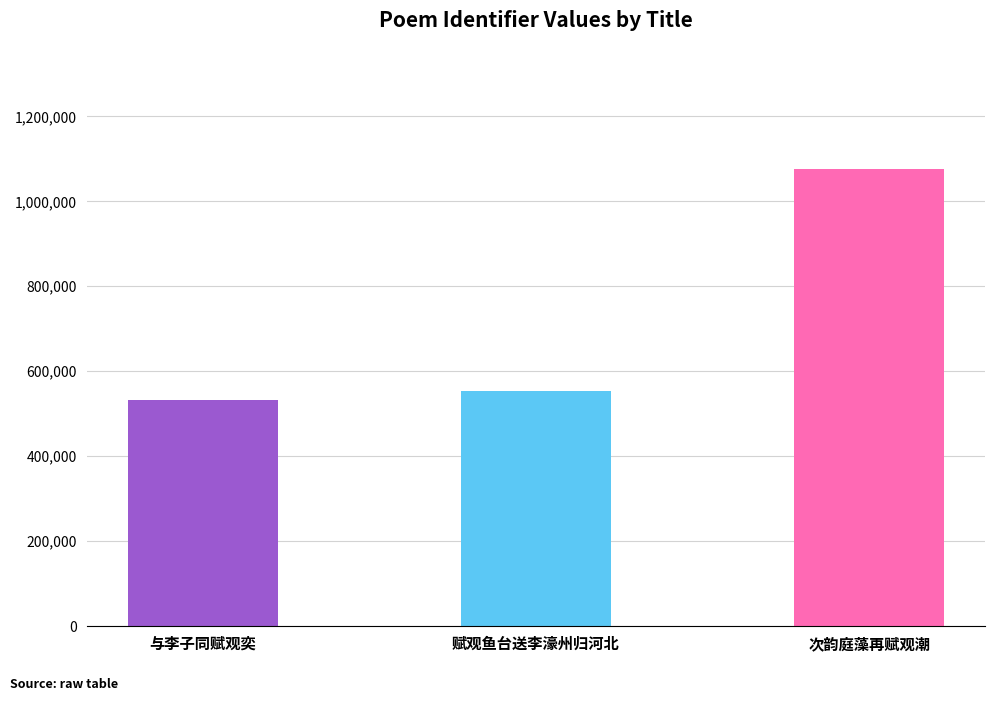

How many values are below 553324?

1